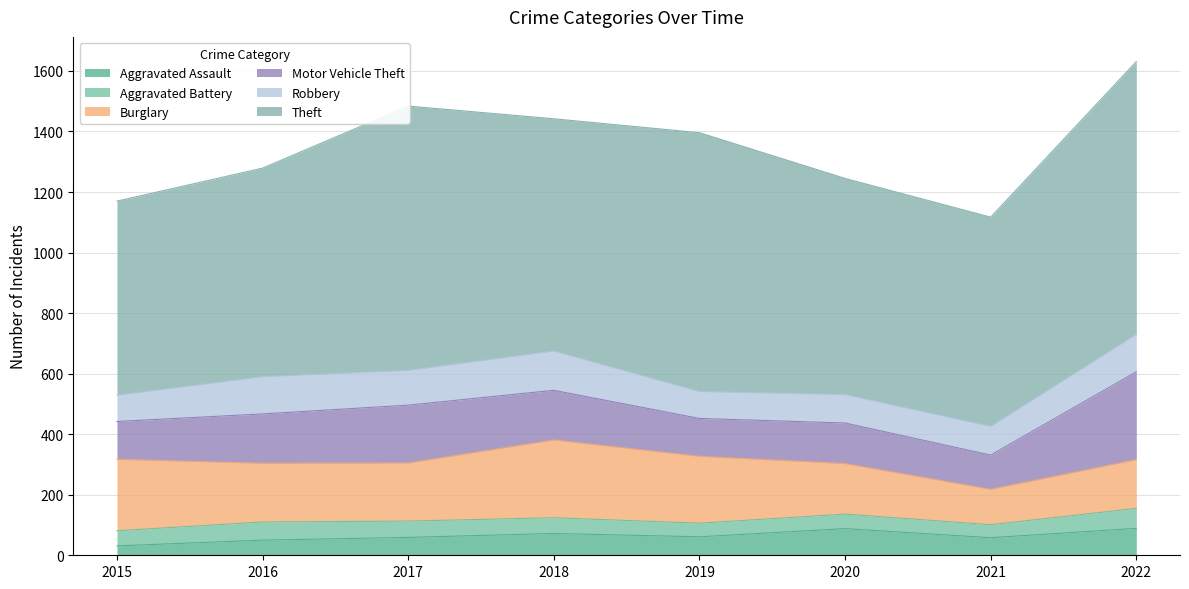

Which series changed the most between 2020 and 2021?

Burglary